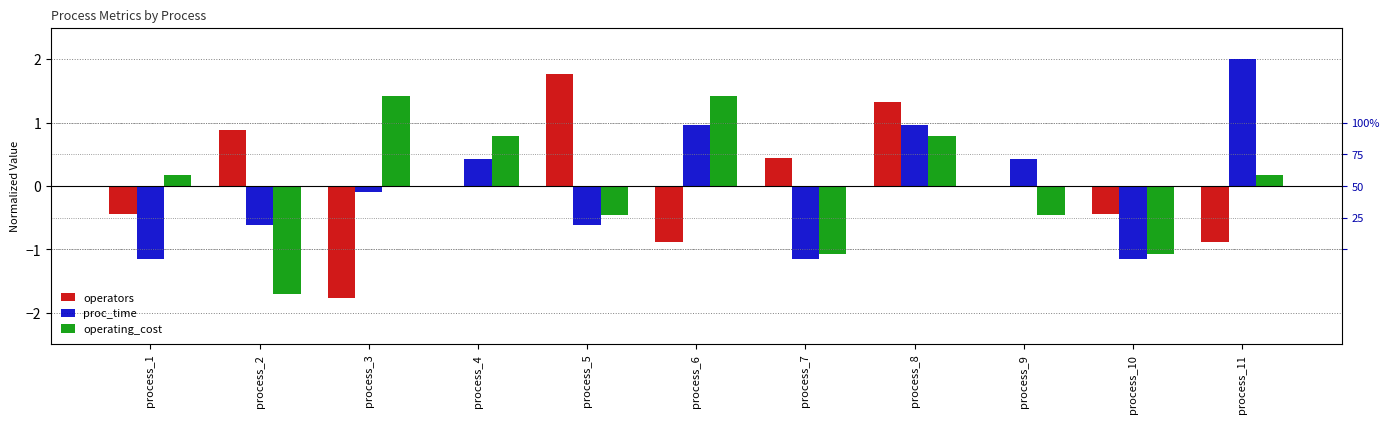

Between process_1 and process_2, which series saw the biggest shift?

operating_cost